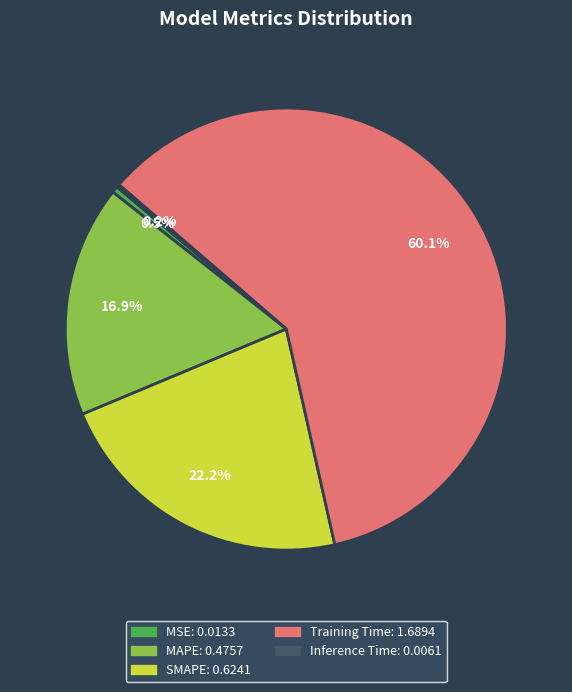

Does any single category account for the majority?

Yes